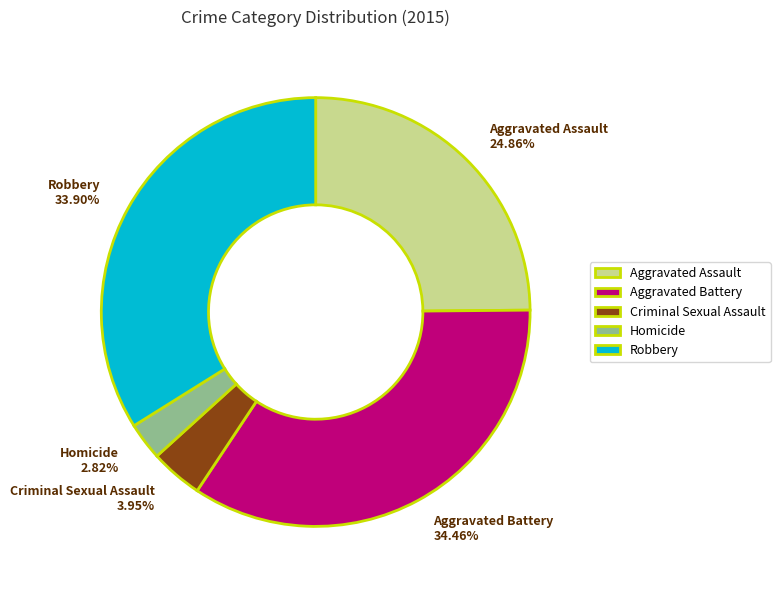

What is the largest slice in the pie chart?

Aggravated Battery